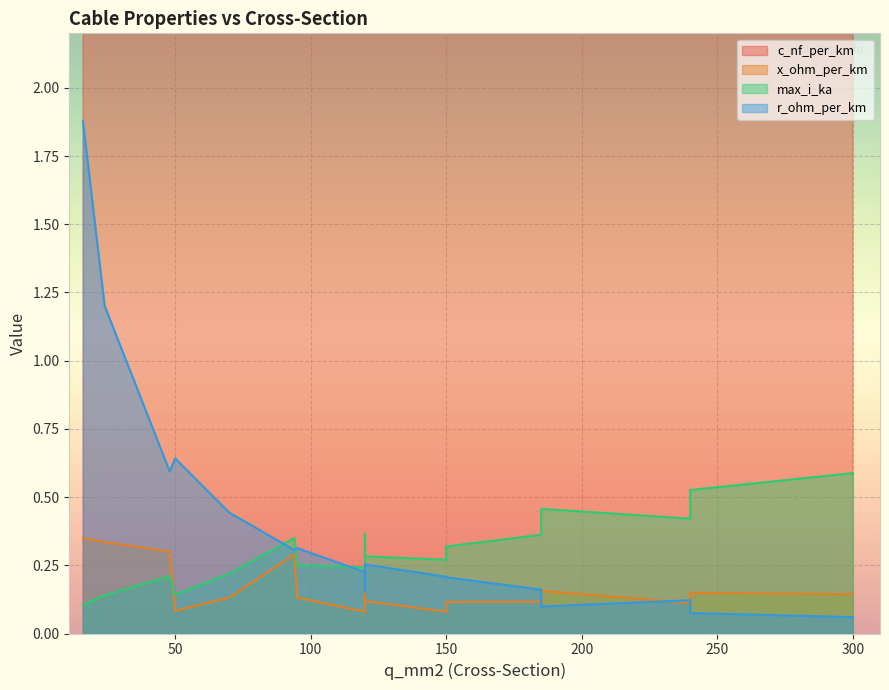

True or false: x_ohm_per_km and c_nf_per_km cross at least once.

False